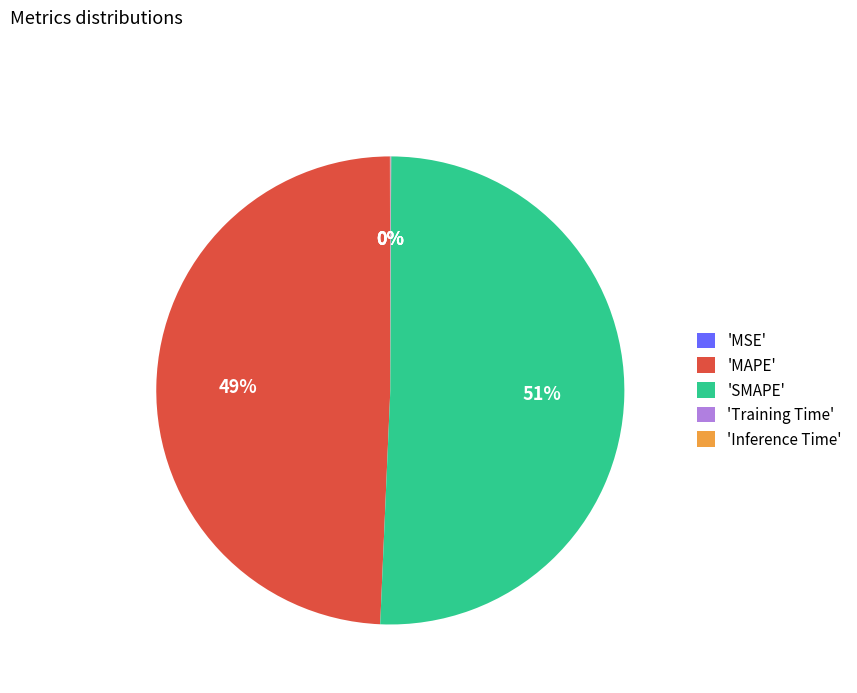

Which slice represents more than half of the pie?

'SMAPE'